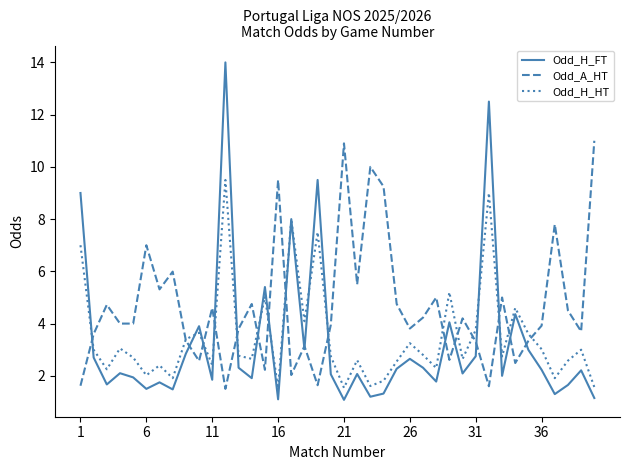

How many intersections are there between Odd_A_HT and Odd_H_HT?

15